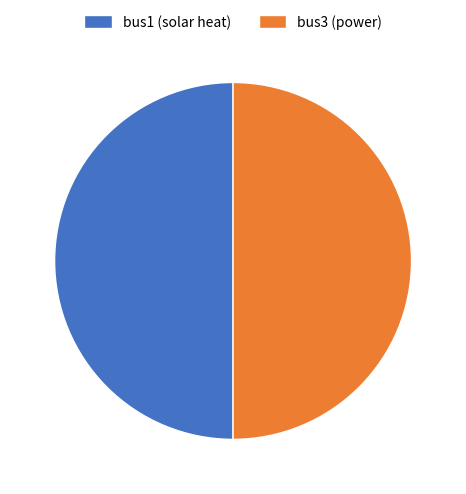

Do bus3 (power) and bus1 (solar heat) together represent more than half of the pie?

Yes